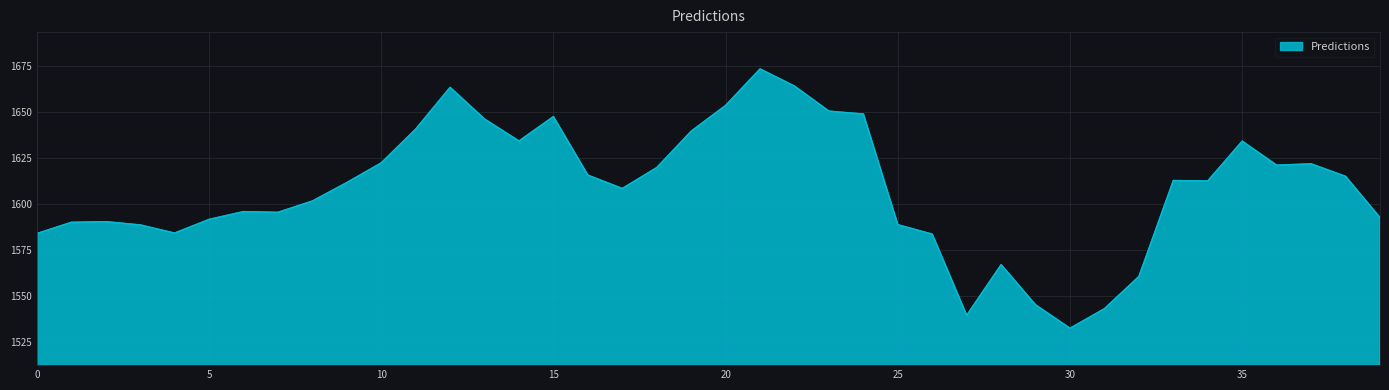

What is the difference between the maximum and minimum values?

140.8